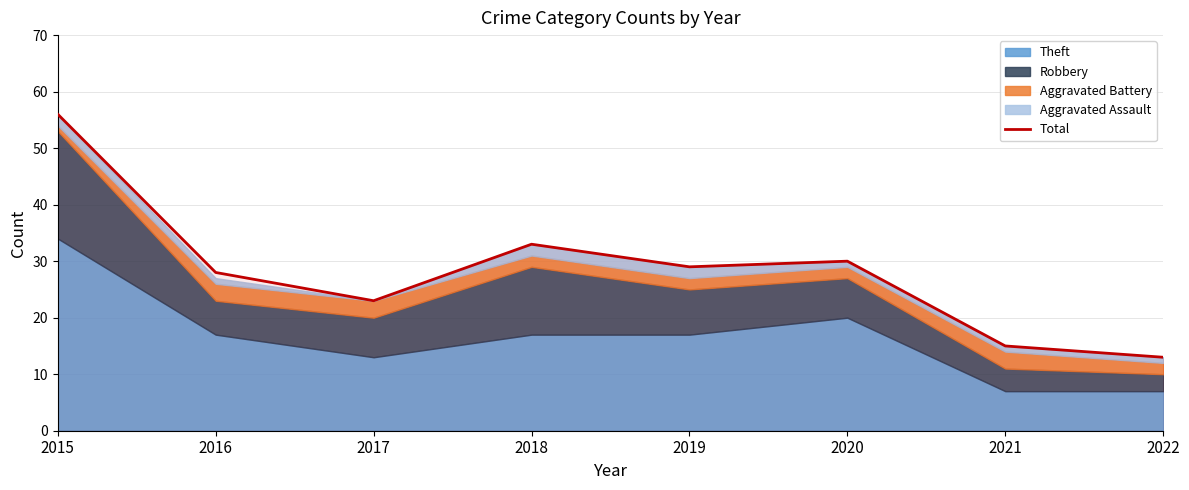

How many data points are less than 29?

4